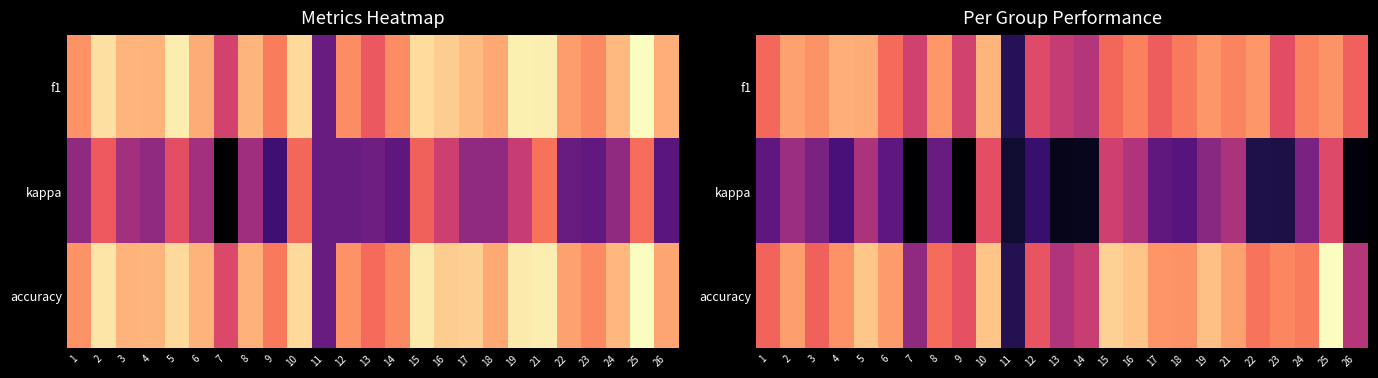

What is the highest value of the accuracy series?

0.9